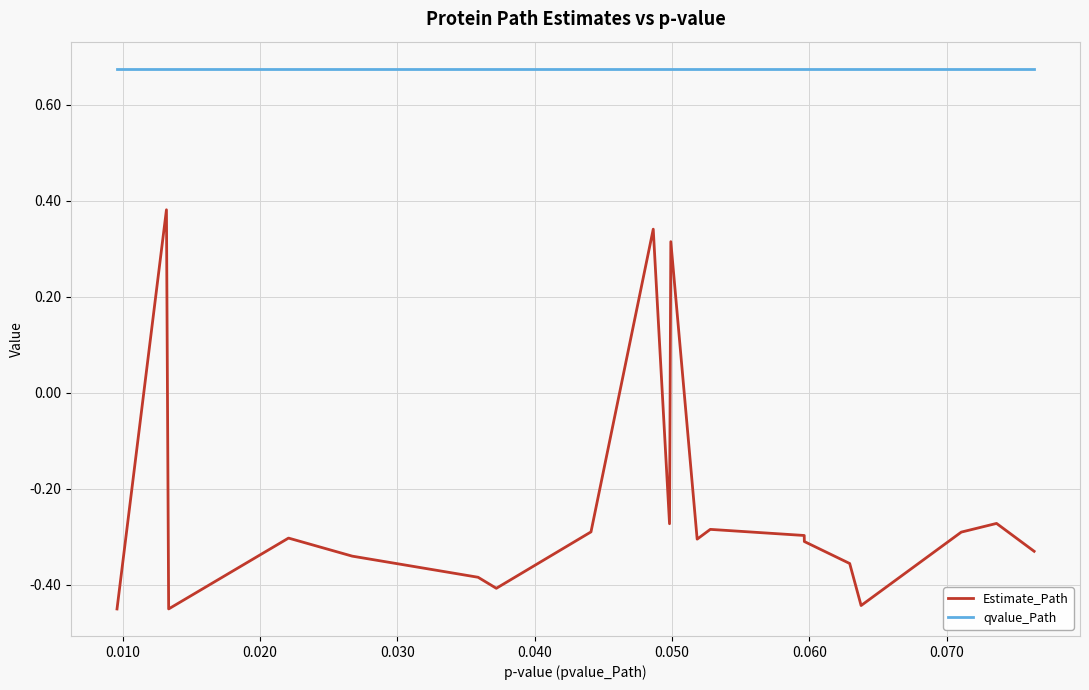

True or false: Estimate_Path and qvalue_Path cross at least once.

False